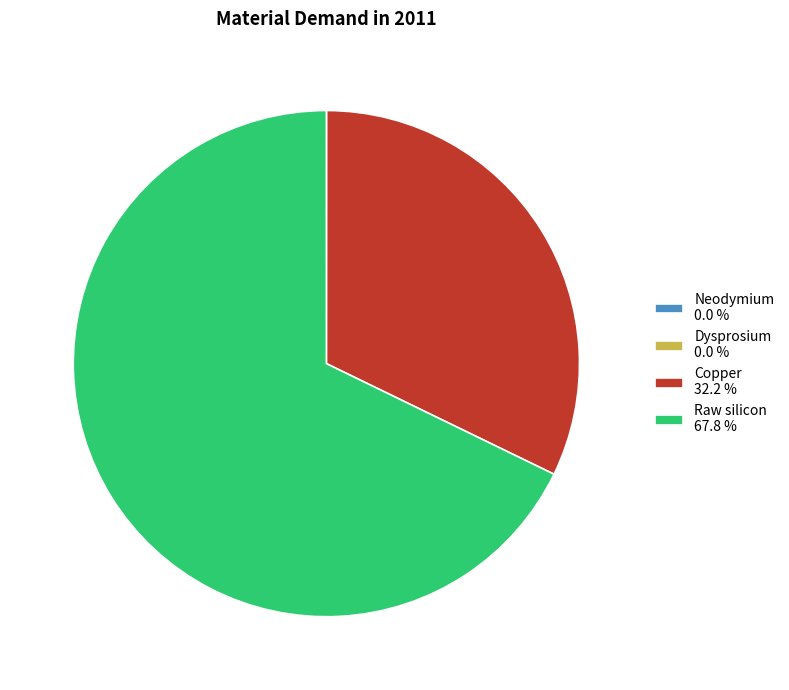

Is the sum of Raw silicon 67.8 % and Copper 32.2 % greater than half?

Yes